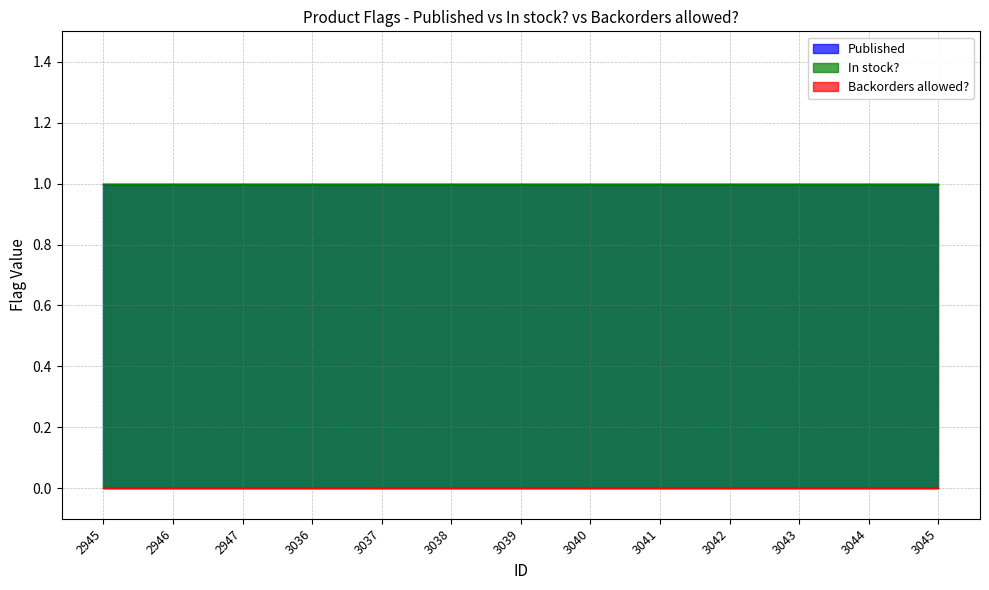

Count the number of categories in the chart.

13